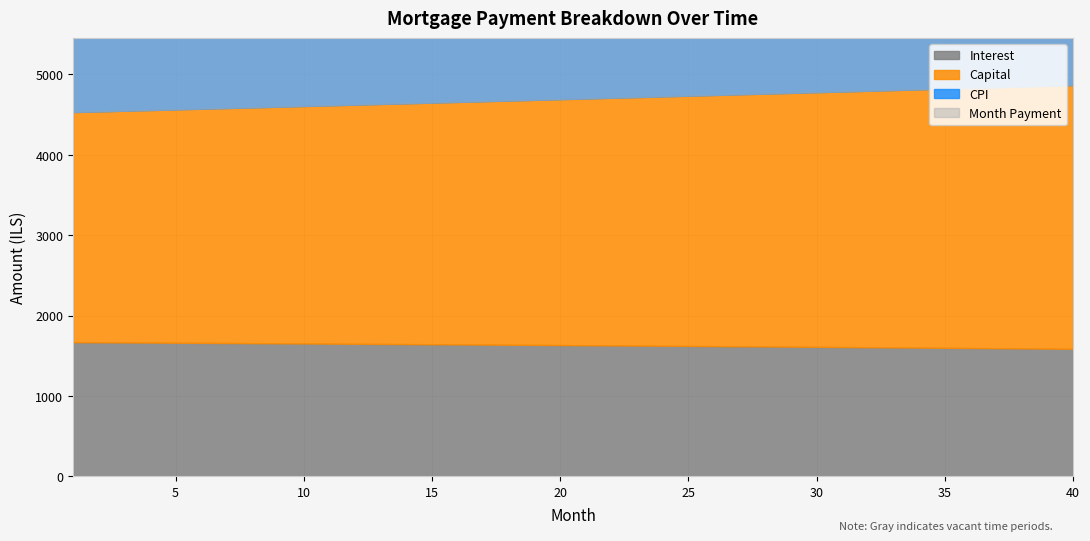

Between 16 and 7, which is larger?

7